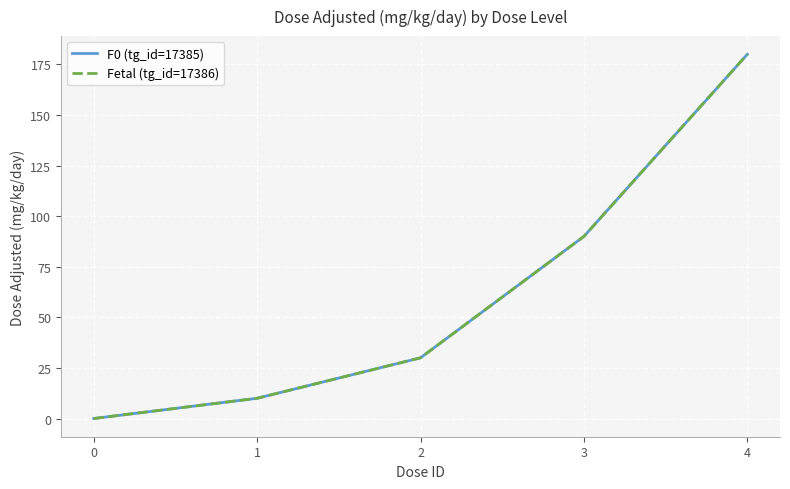

Where does the F0 (tg_id=17385) series first go above 30?

3